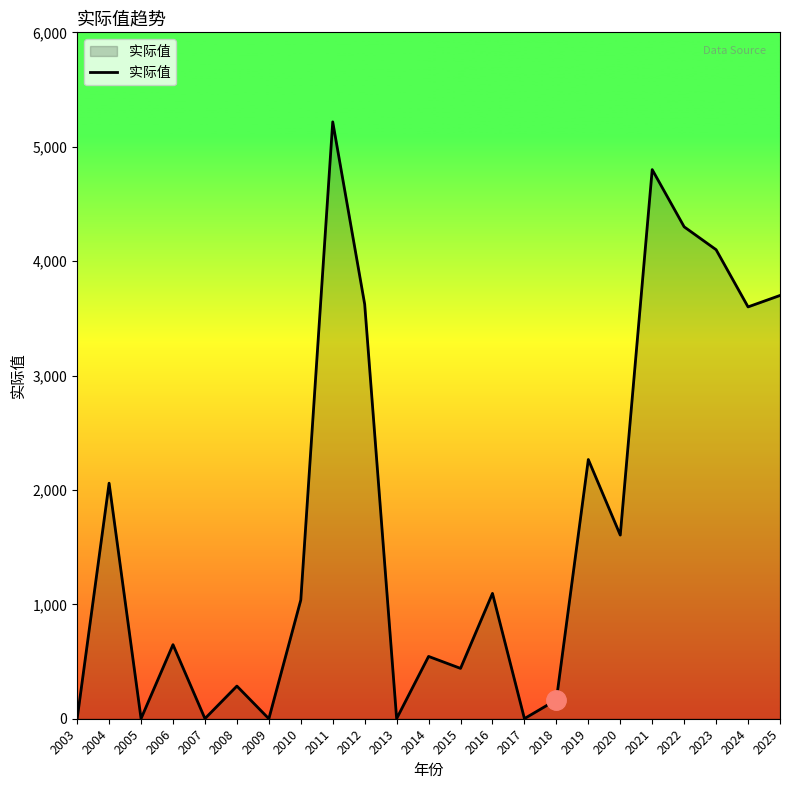

What is the change in value from 2012 to 2024?

-23.3